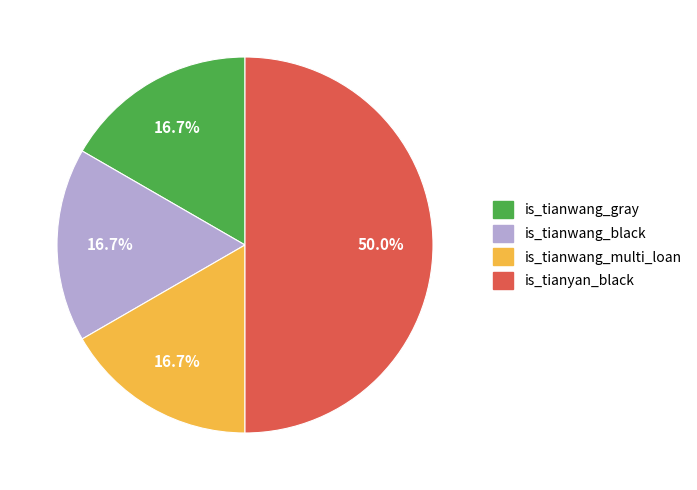

Is the sum of is_tianwang_black and is_tianwang_gray greater than half?

No